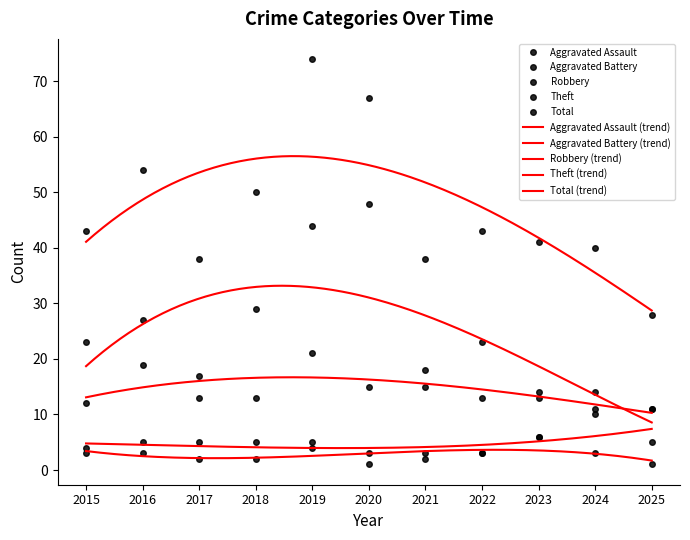

How many values in the Total series are below 43?

5